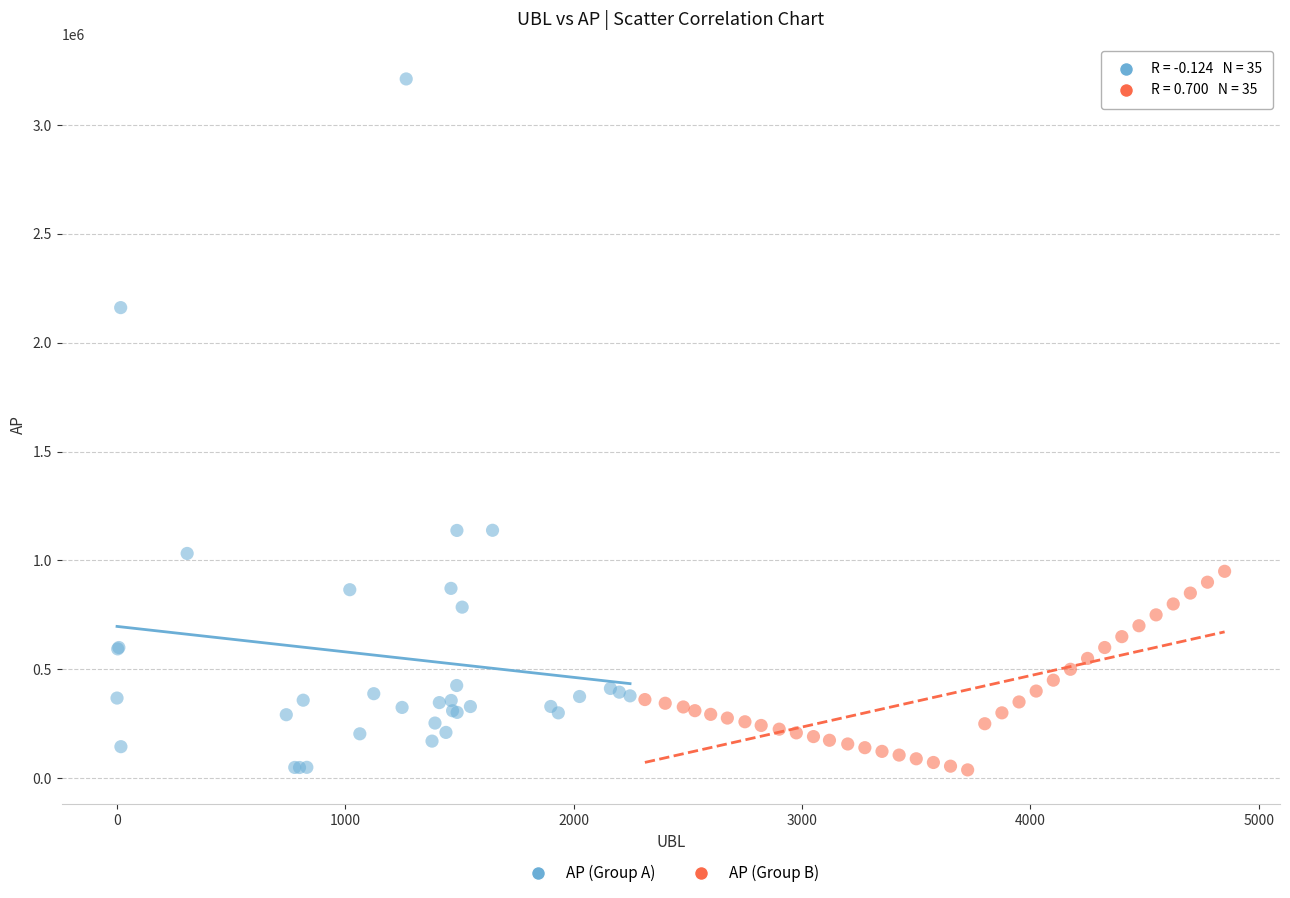

Which series reaches the maximum Y coordinate?

AP (Group A)